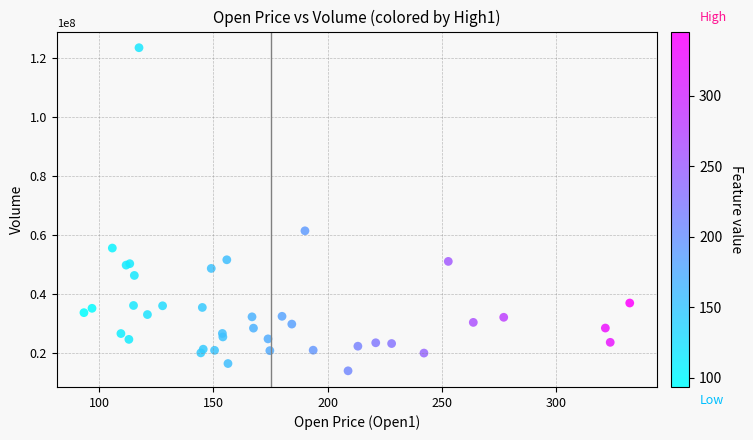

What Y value in the scatter plot is closest to 68755730?

61438290